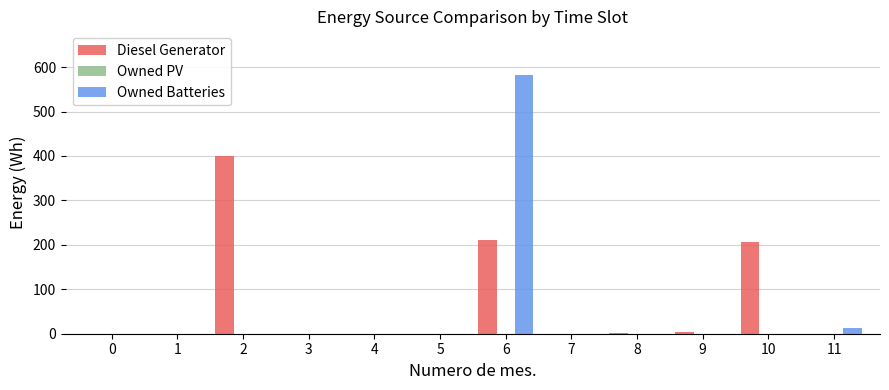

Which series has the largest range (max minus min)?

Owned Batteries